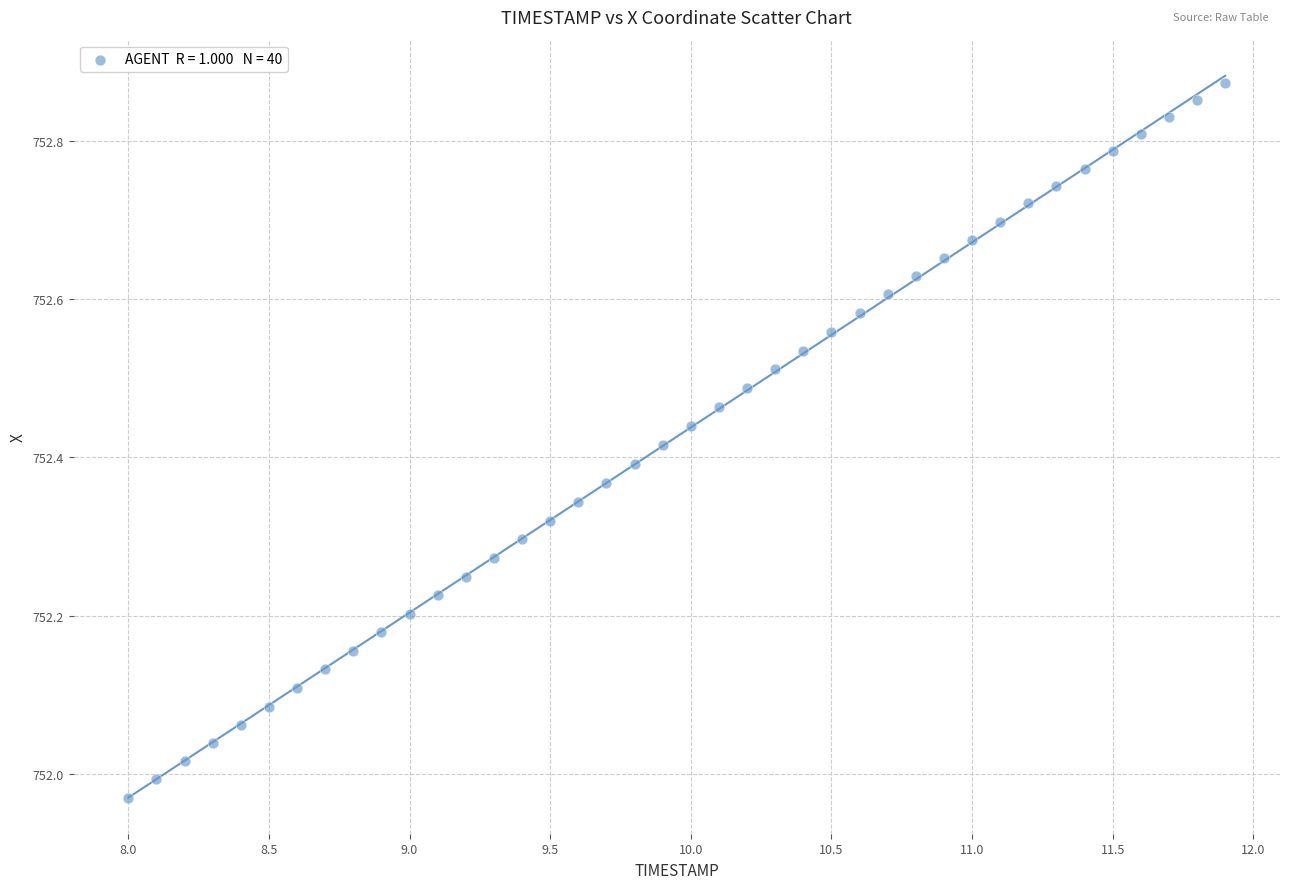

What is the range of X values (max minus min)?

3.9